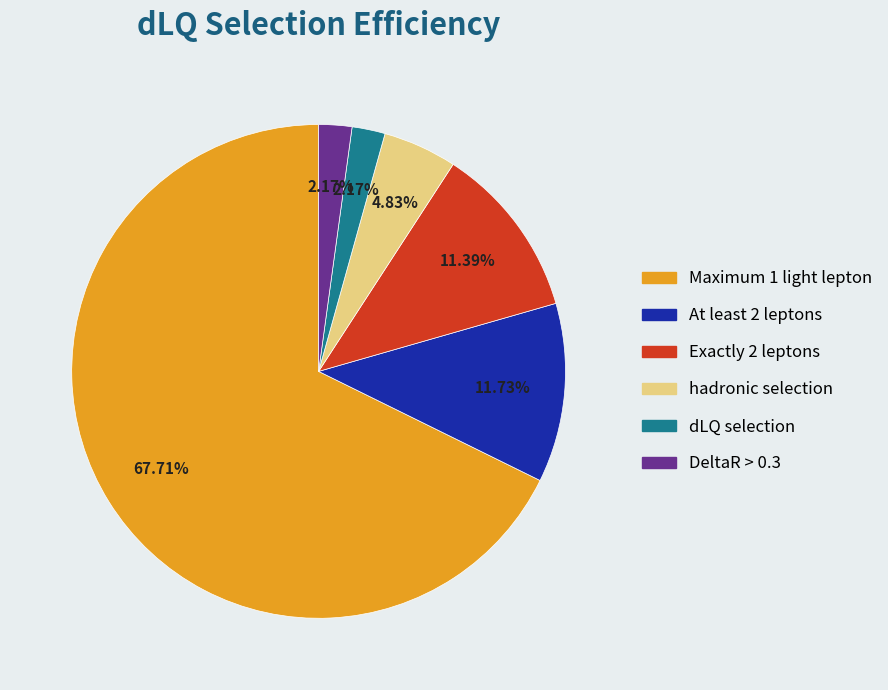

How many segments does this pie chart have?

6